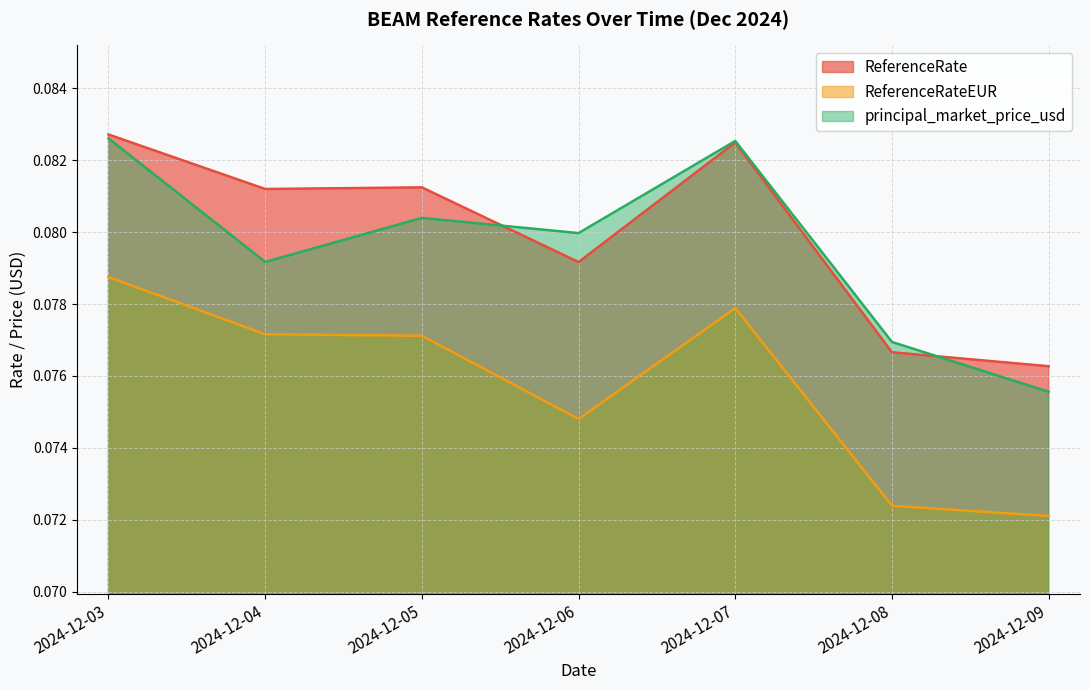

The value of ReferenceRateEUR at 2024-12-06 is 0.0. True or false?

False